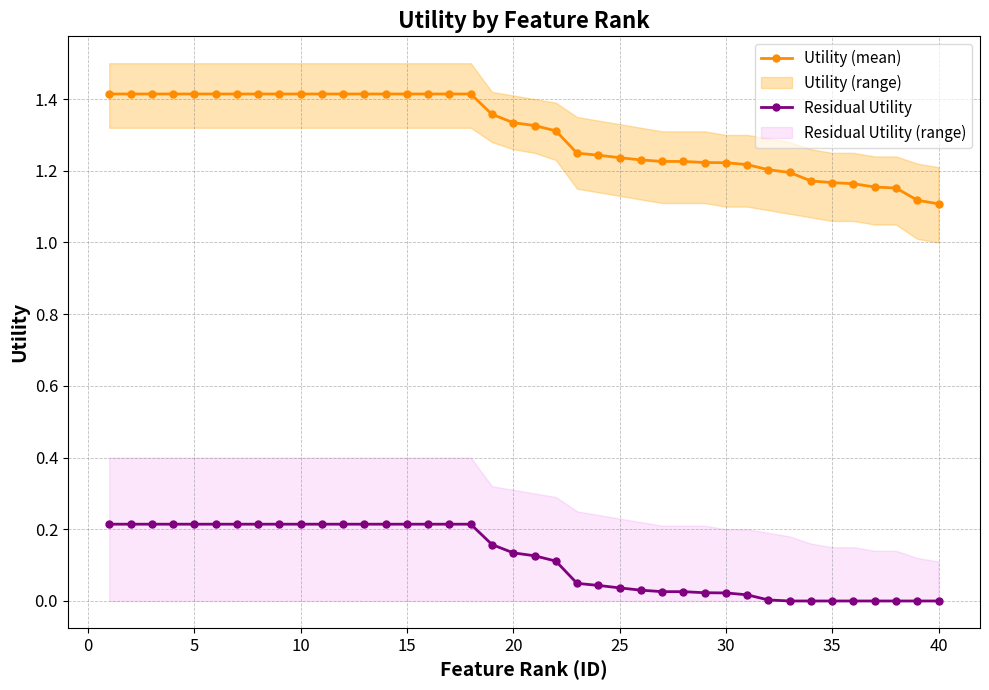

What is the difference between the maximum and minimum values in the Residual Utility series?

0.2